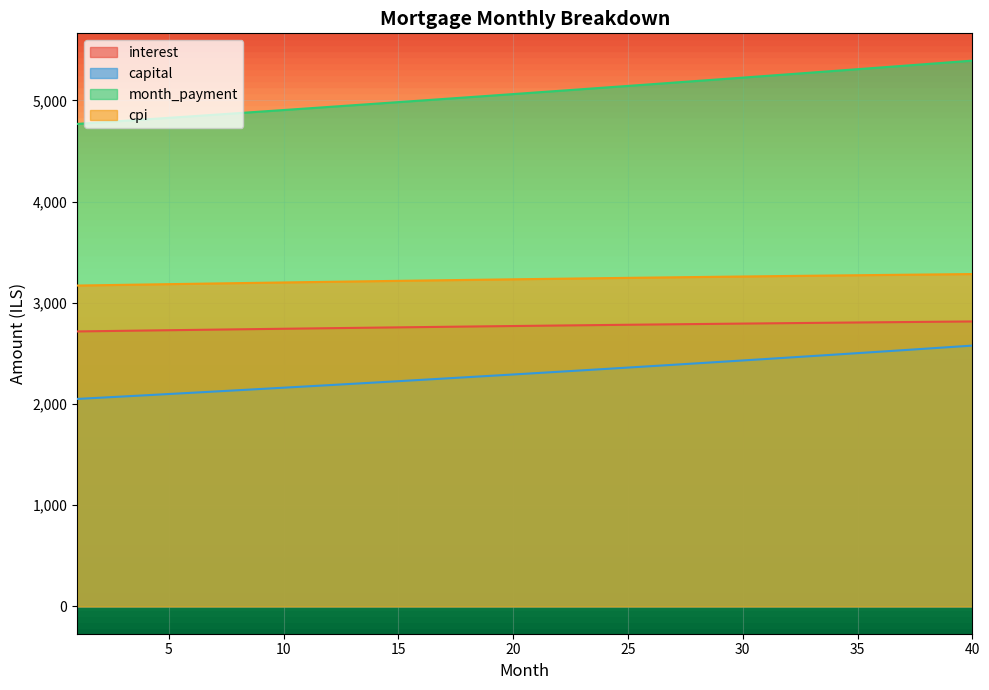

How many data points does each series have?

40